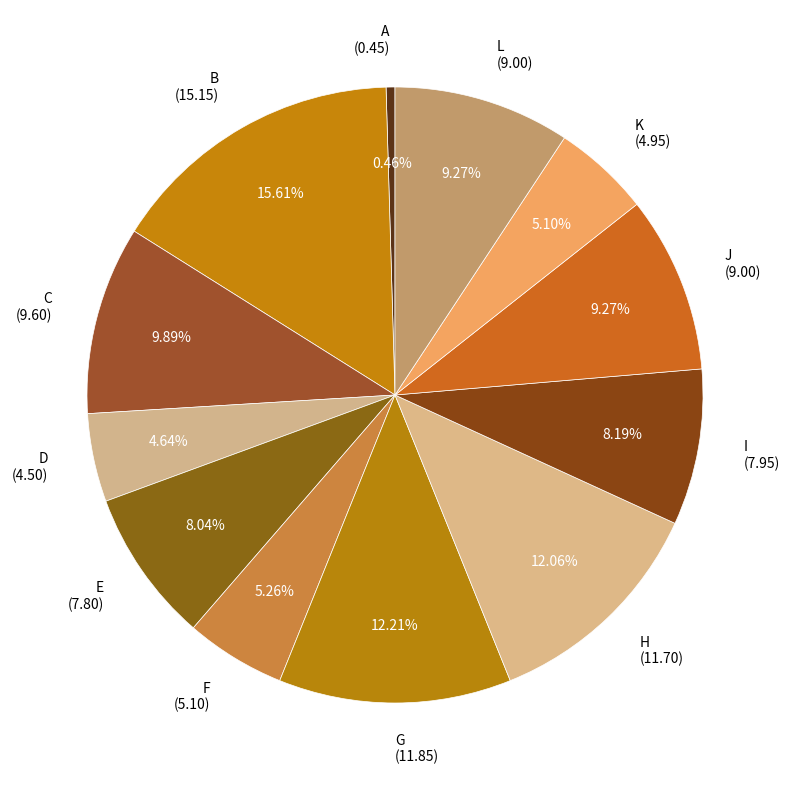

To the nearest percent, what portion does F represent?

5%